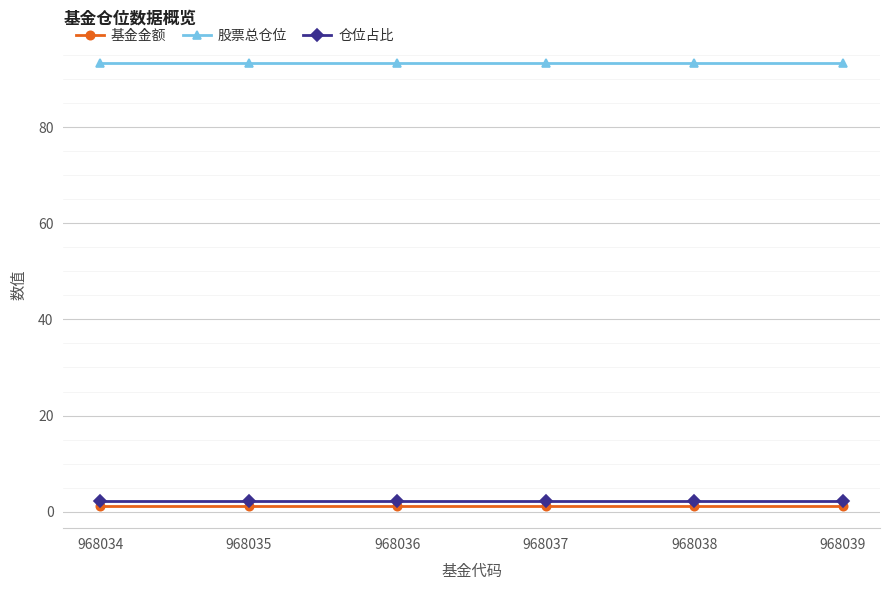

True or false: 仓位占比 has more than 2 points higher than both neighbors.

False